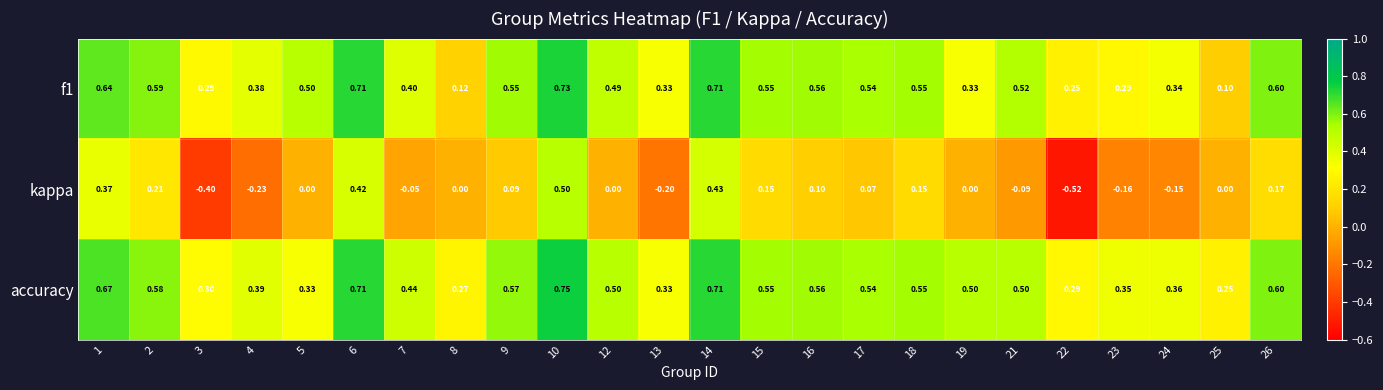

Which series changed the most between 18 and 23?

kappa